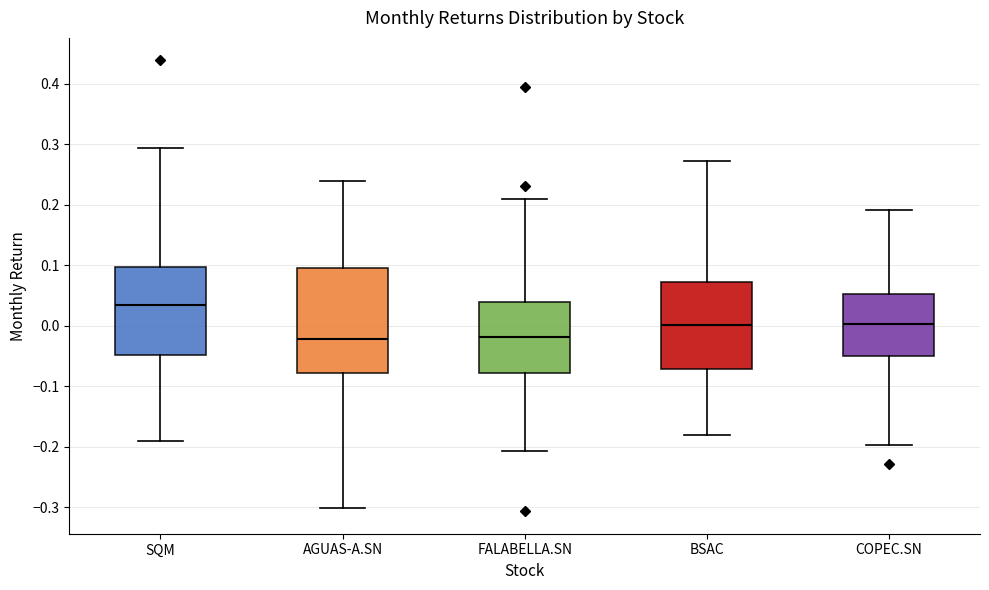

Which box is the tallest, from its lower edge to its upper edge?

AGUAS-A.SN